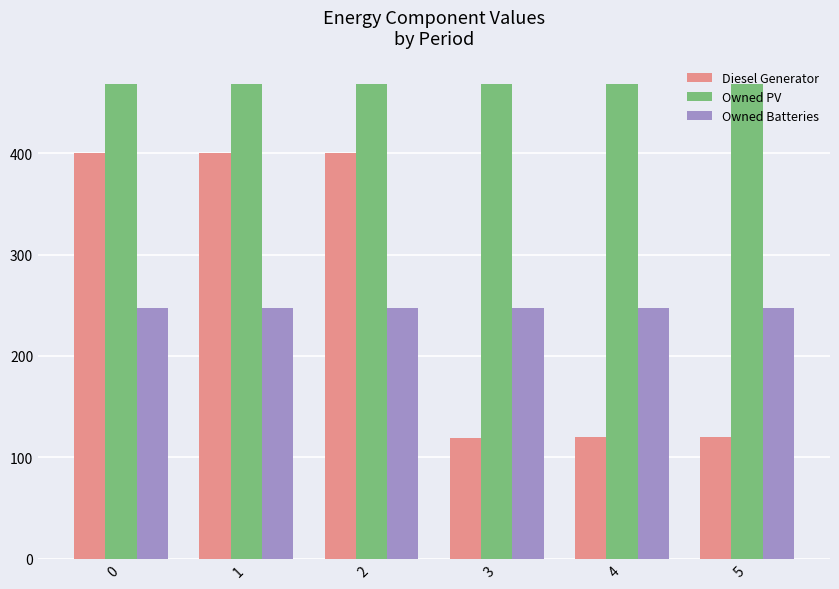

Are the bars horizontal?

No